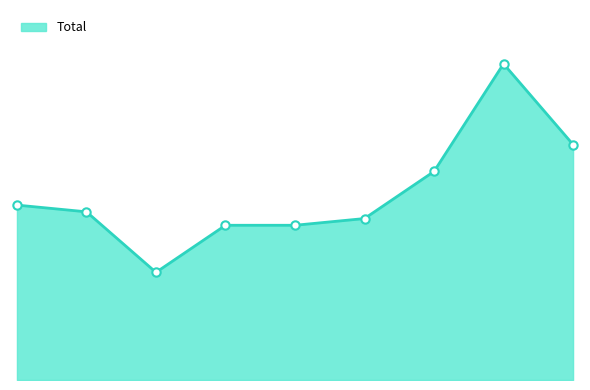

Does the chart display data point markers on the line(s)?

No